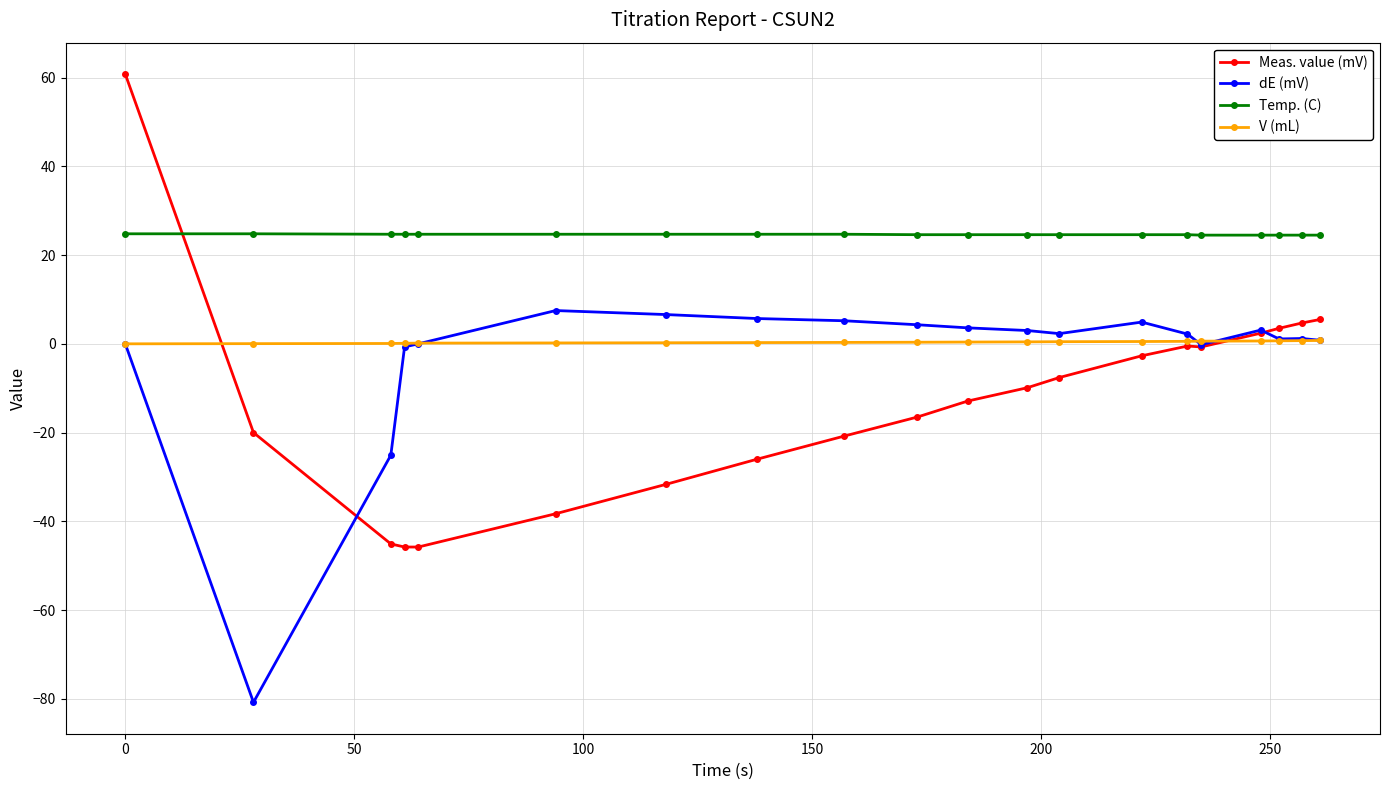

Which series has the largest range (max minus min)?

Meas. value (mV)